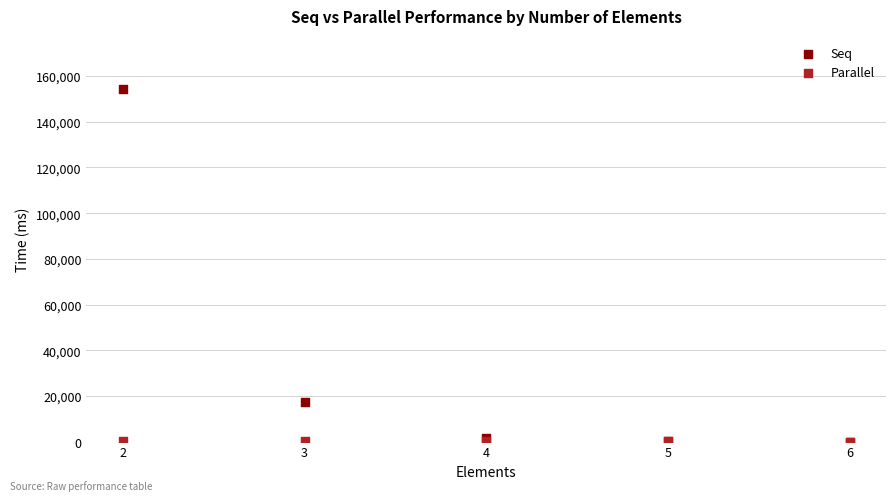

What are all the series names shown in the legend?

Seq, Parallel